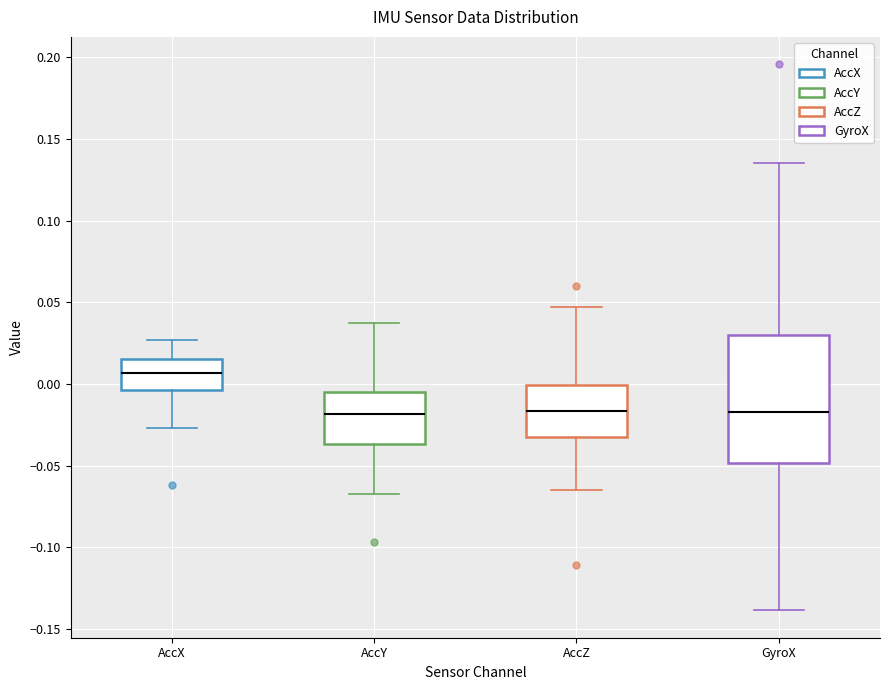

Which box is the tallest, from its lower edge to its upper edge?

GyroX